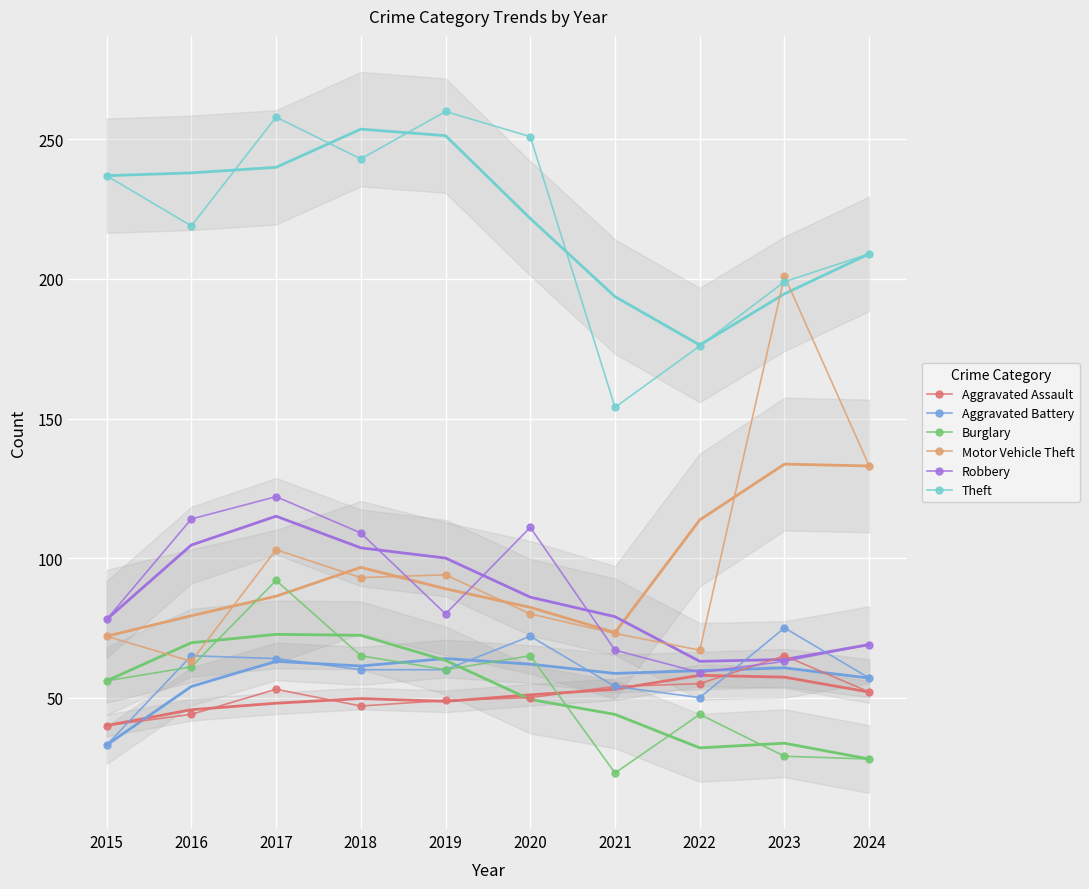

What is the difference between the highest and lowest values at 2015?

204